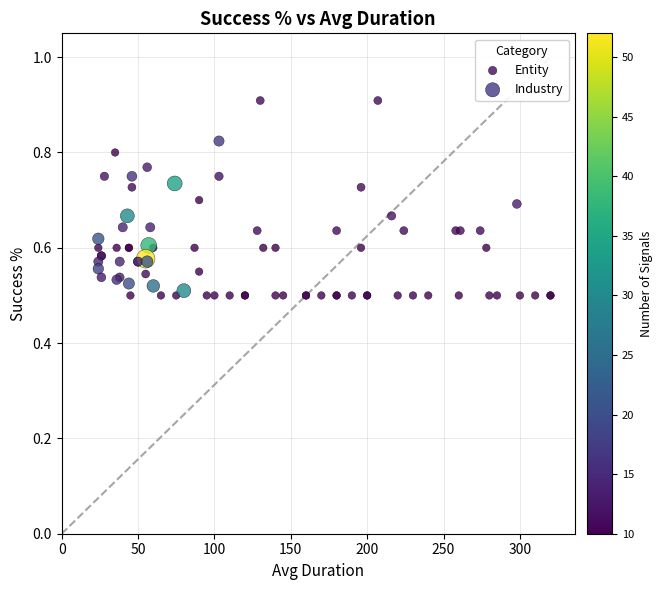

Which series contains the highest Y value?

Entity